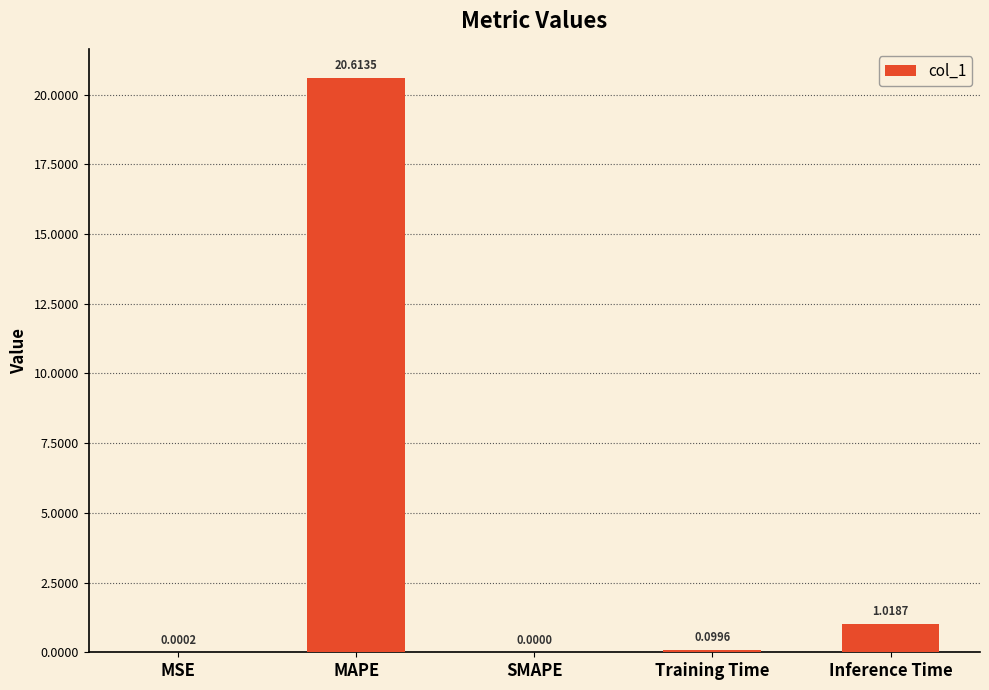

How many series are shown in this chart?

1